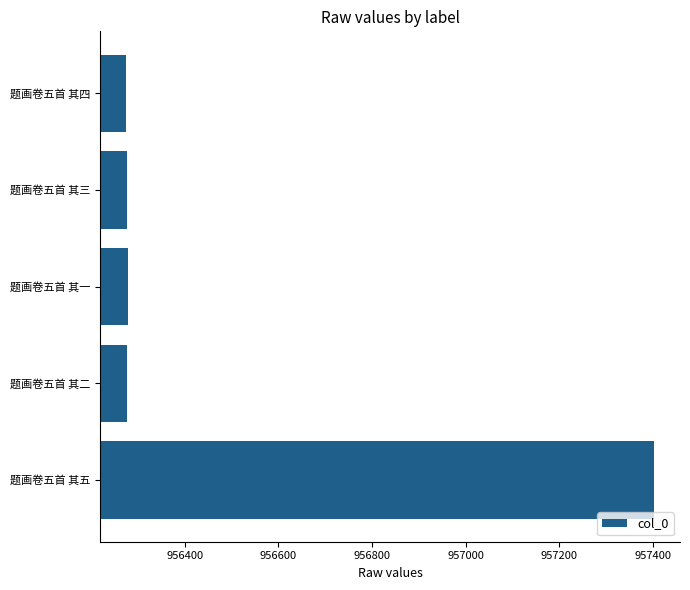

What is the ratio of the value at 题画卷五首 其三 to the value at 题画卷五首 其五?

1.0